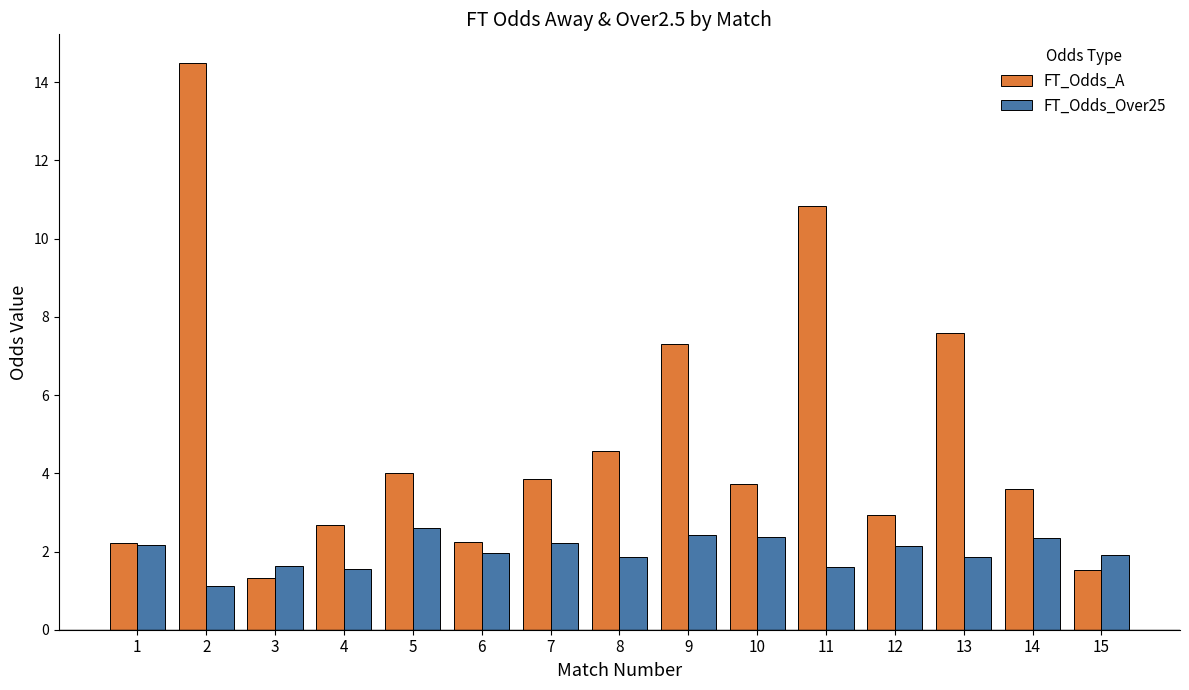

Which series changed the most between 1 and 10?

FT_Odds_A